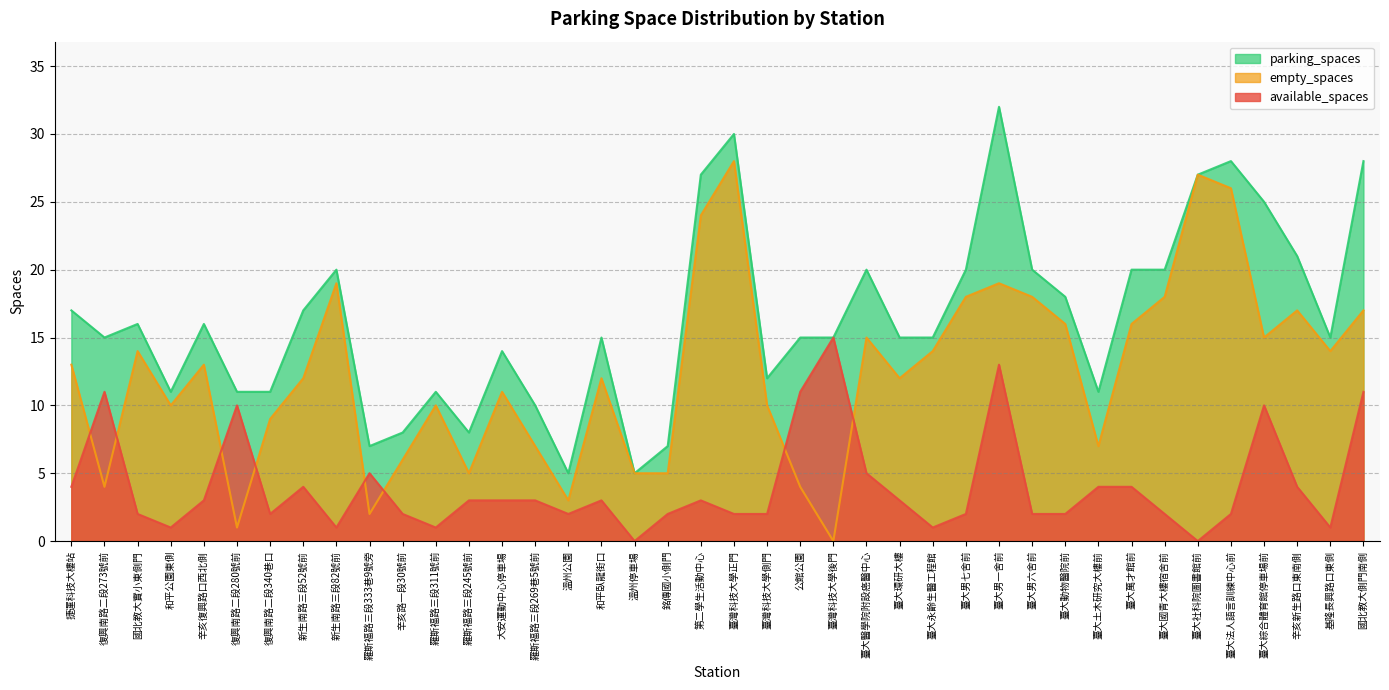

What is the difference between the available_spaces values at 公館公園 and 國北教大實小東側門?

9